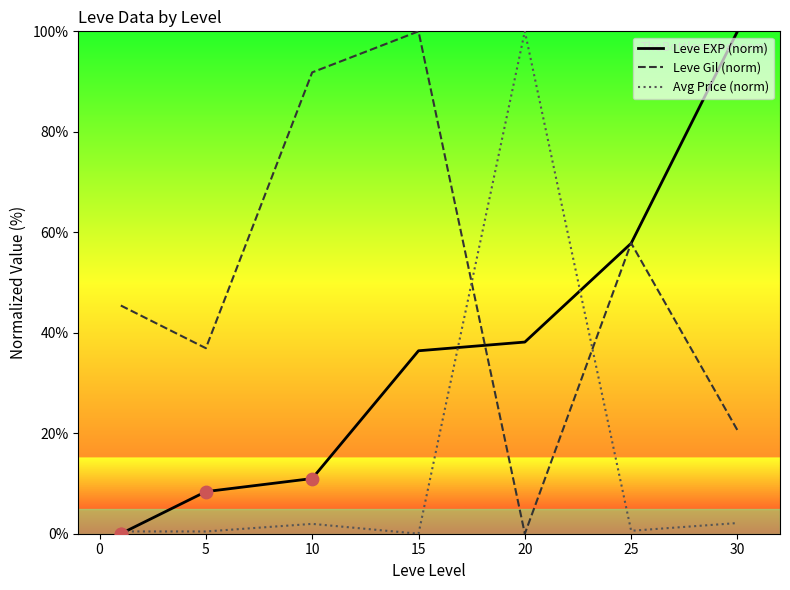

What is the total value across all series at 15?

136.4